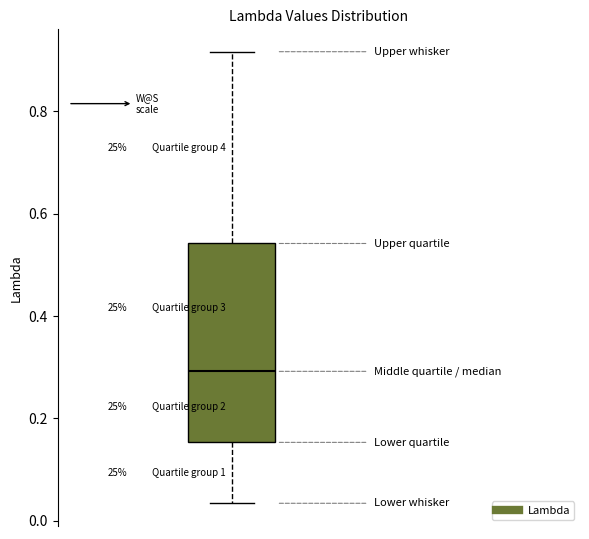

Transcribe this box plot: give where the median line is, the range the box spans, and where the two whiskers end, as read against the y-axis. The values are not printed on the chart, so give them approximately, as read against the axis.

median 0.30, box 0.16 to 0.54, whiskers 0.04 to 0.92